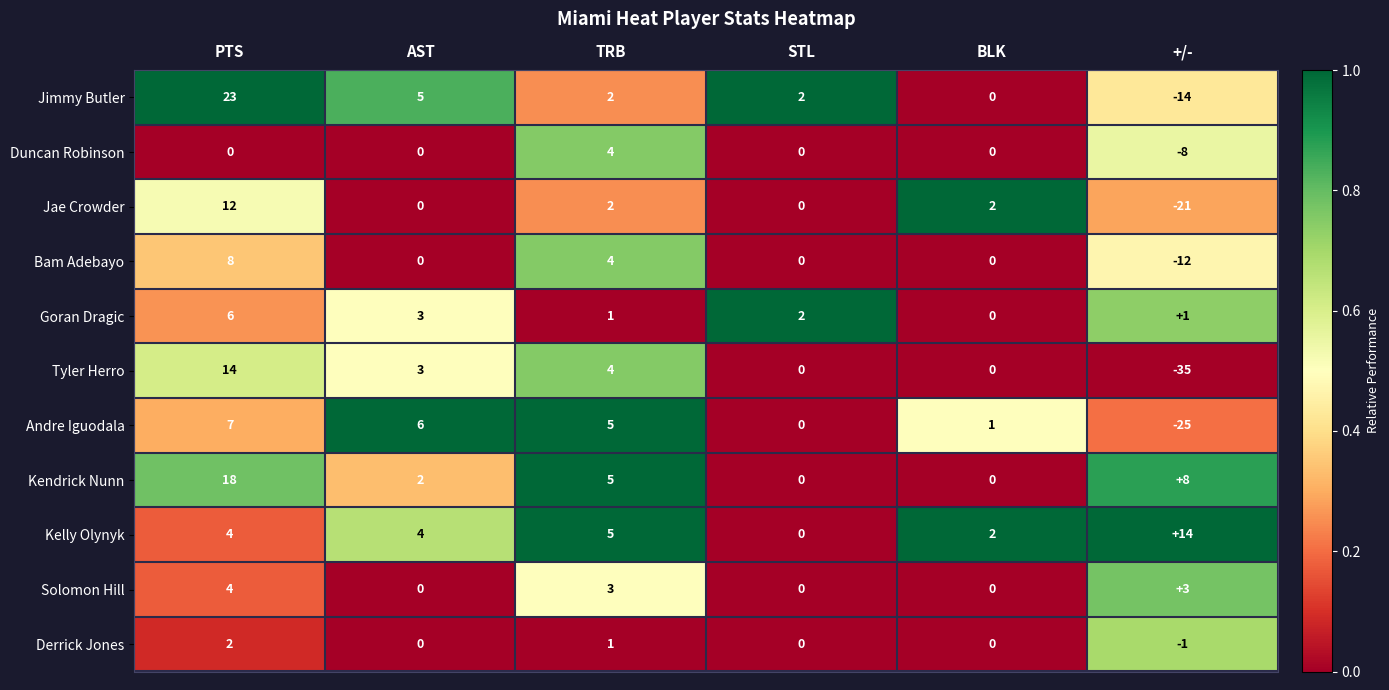

Count the Solomon Hill values in the range 0 to 3.

5